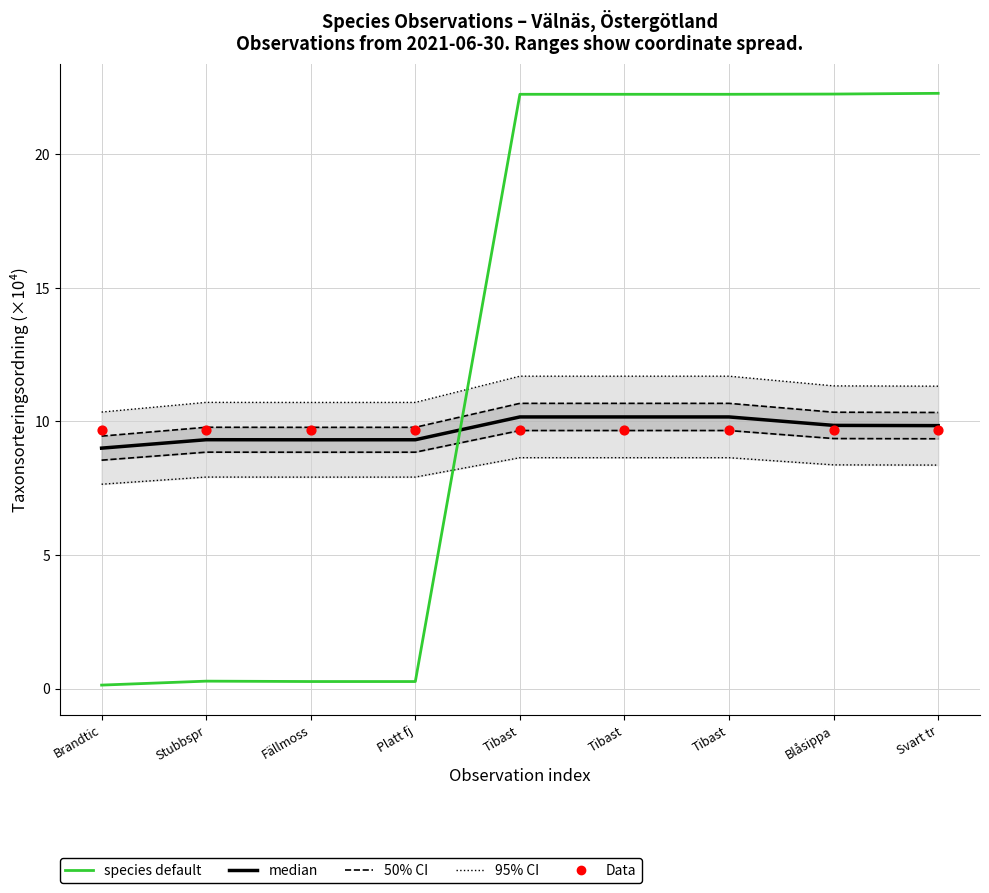

Which series reaches the maximum Y coordinate?

species default